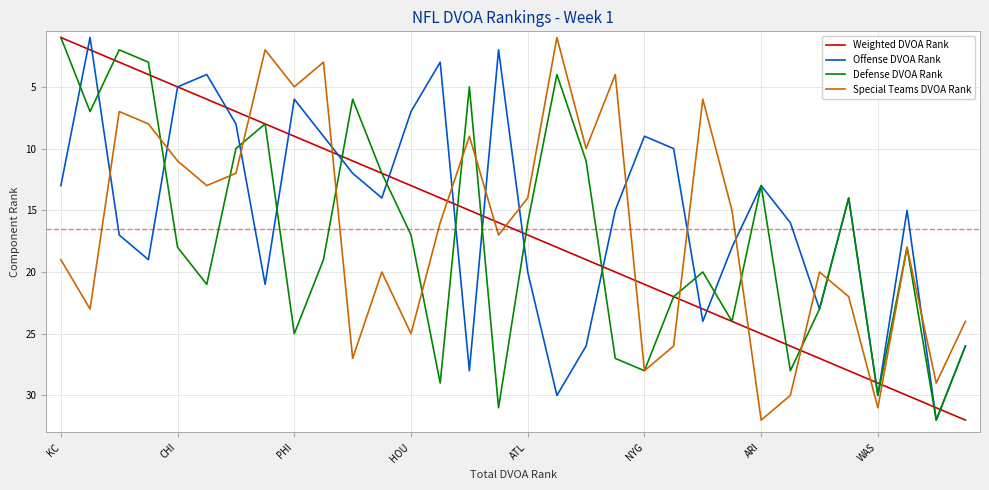

In Defense DVOA Rank, how many points are lower than both neighbors (excluding endpoints)?

9